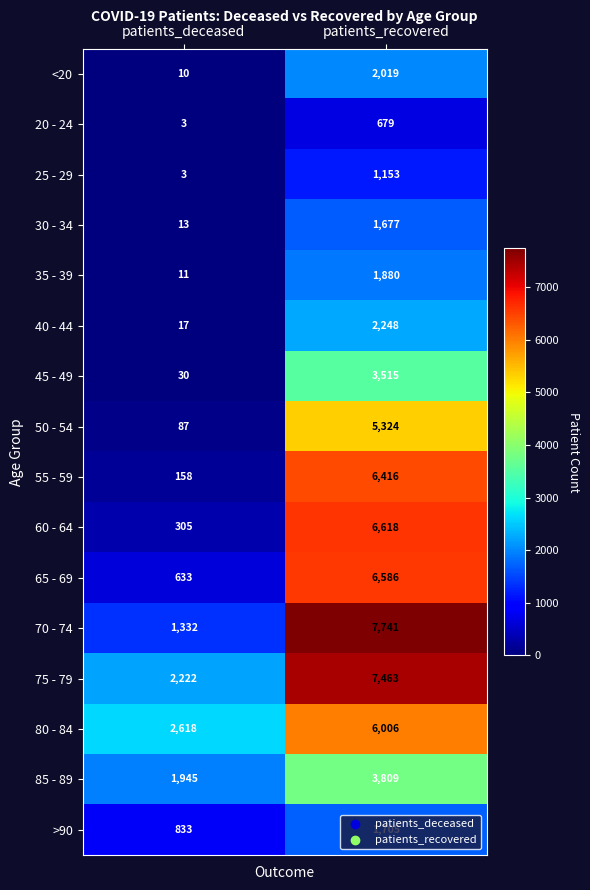

What is the maximum value for 55 - 59?

6416